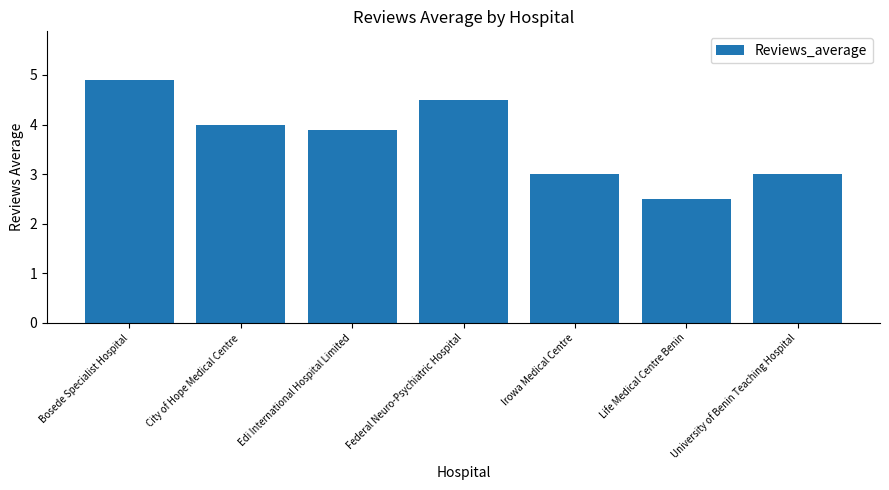

What is the sum of the values at University of Benin Teaching Hospital and Edi International Hospital Limited?

6.9